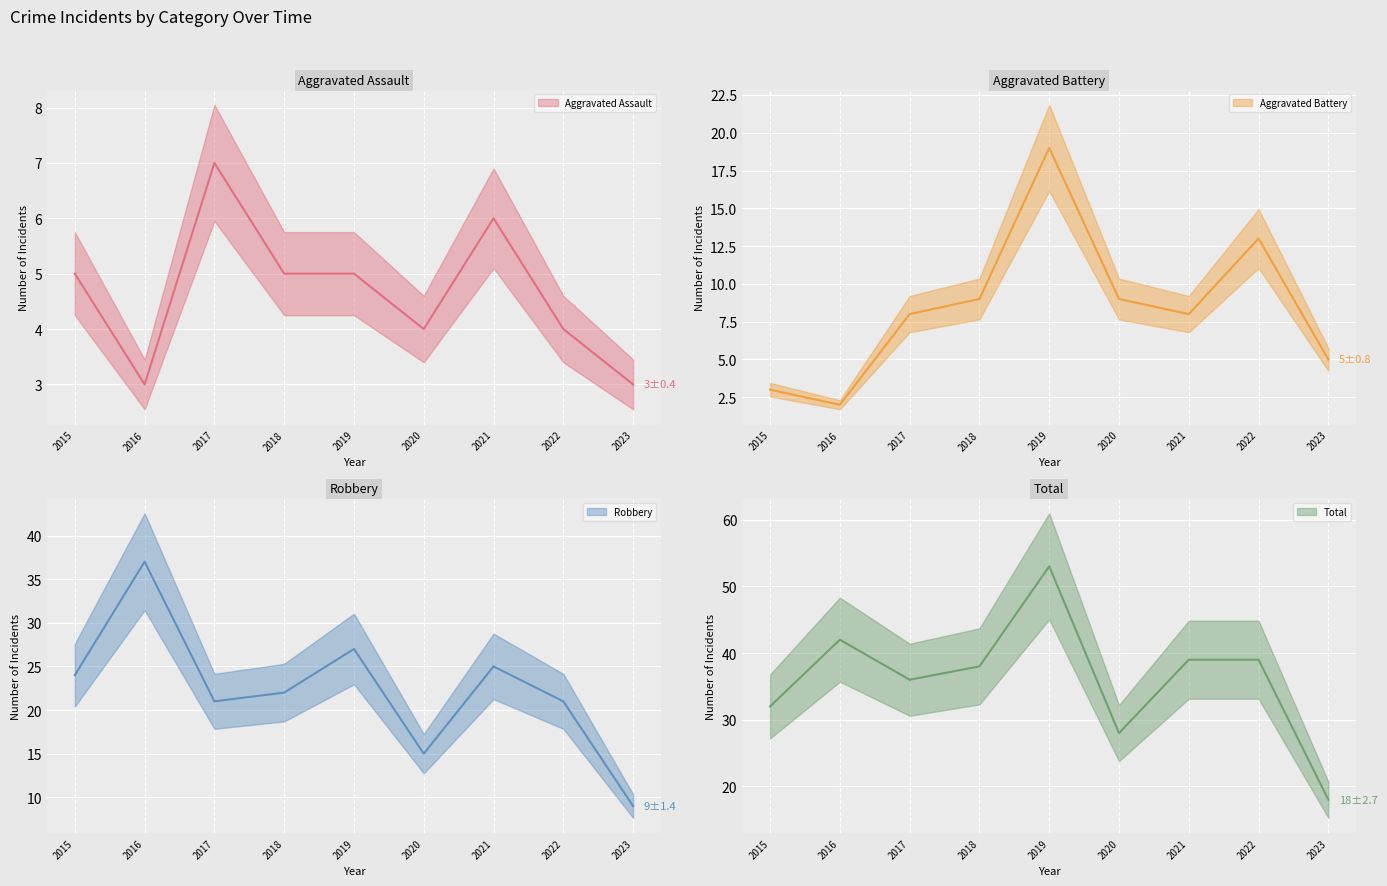

At which category does Aggravated Battery reach its first local valley?

2016